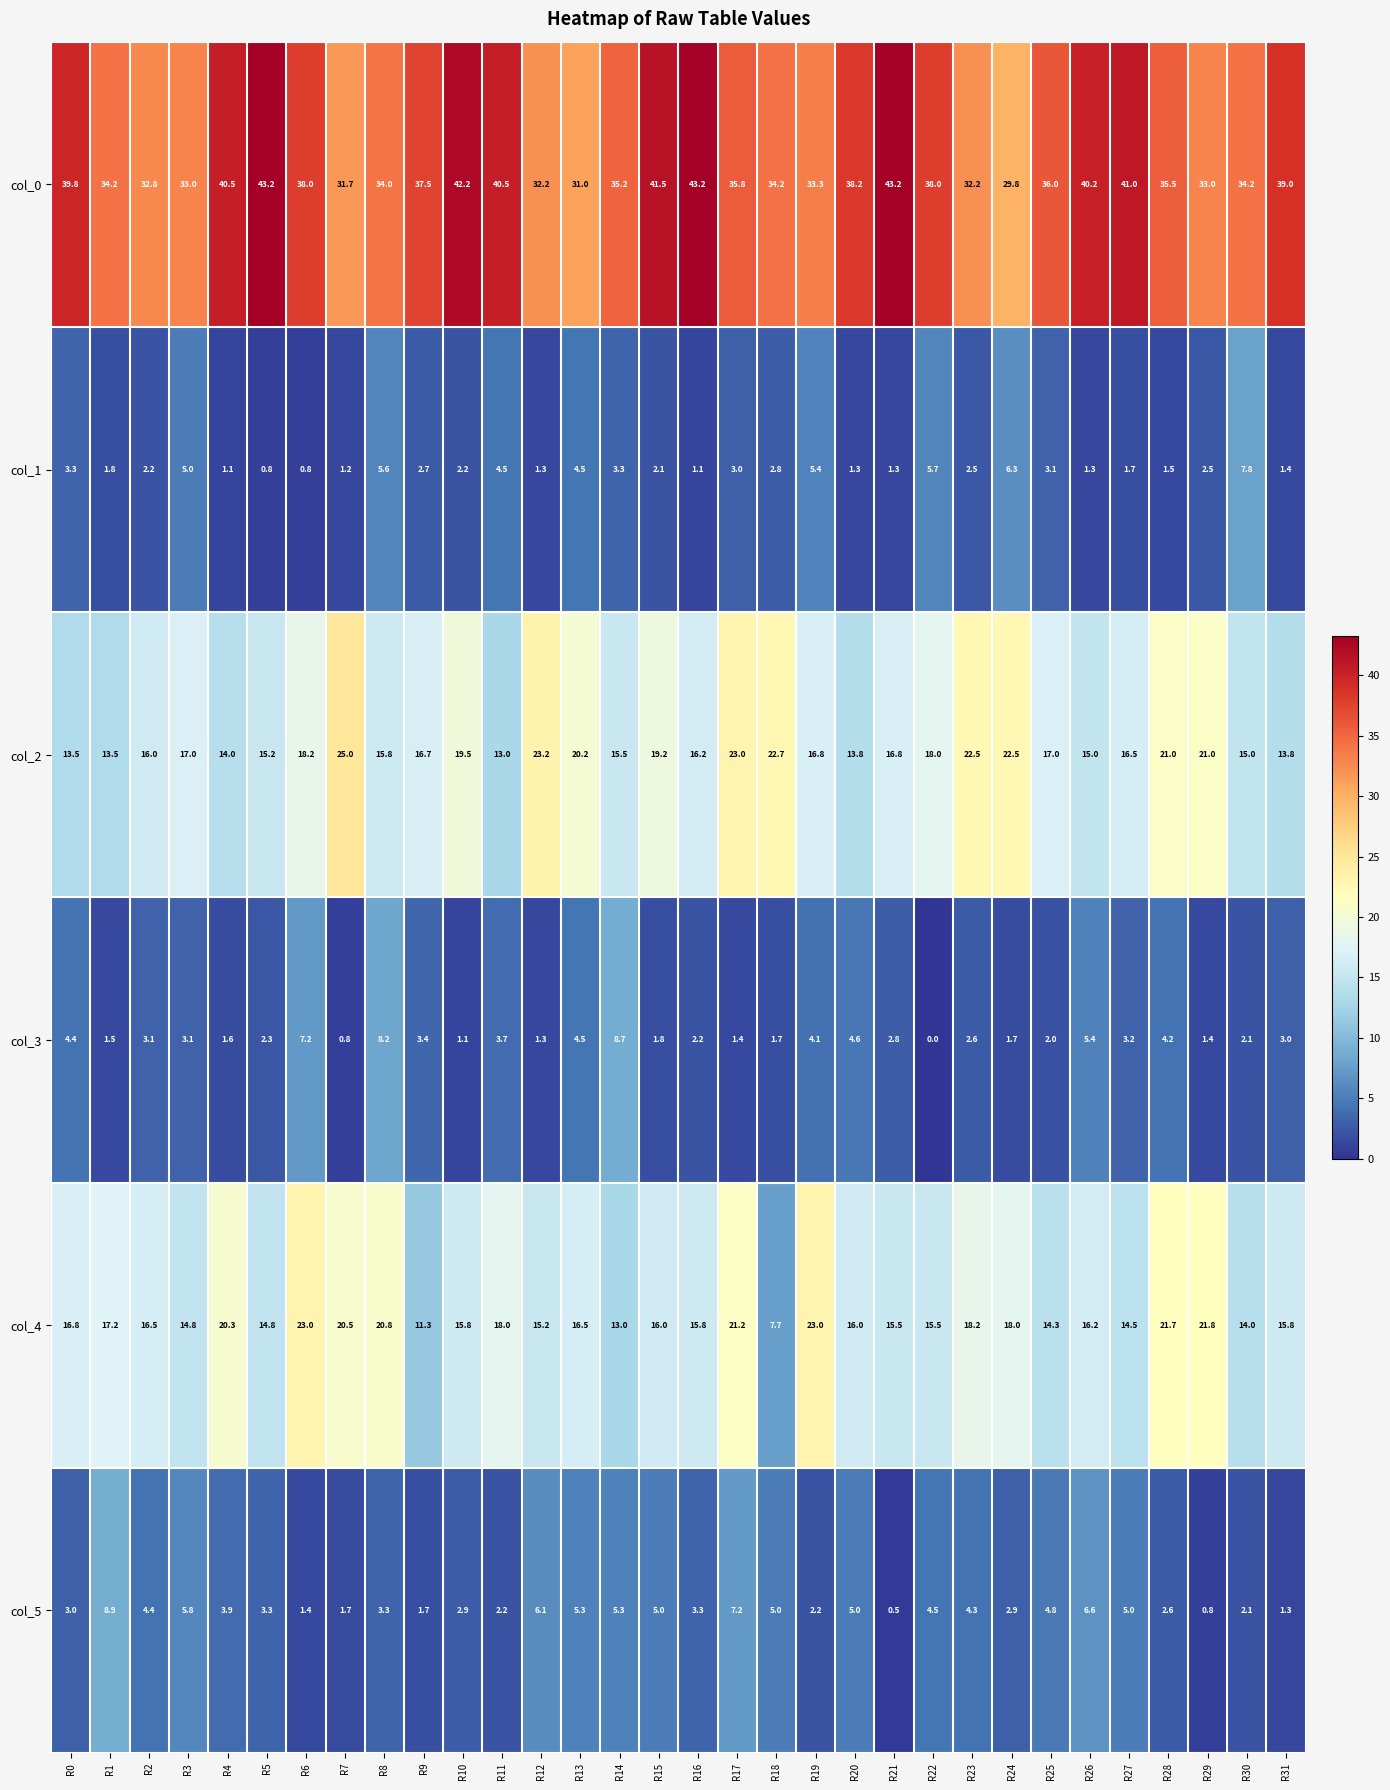

How many data points in col_1 are less than 2?

13